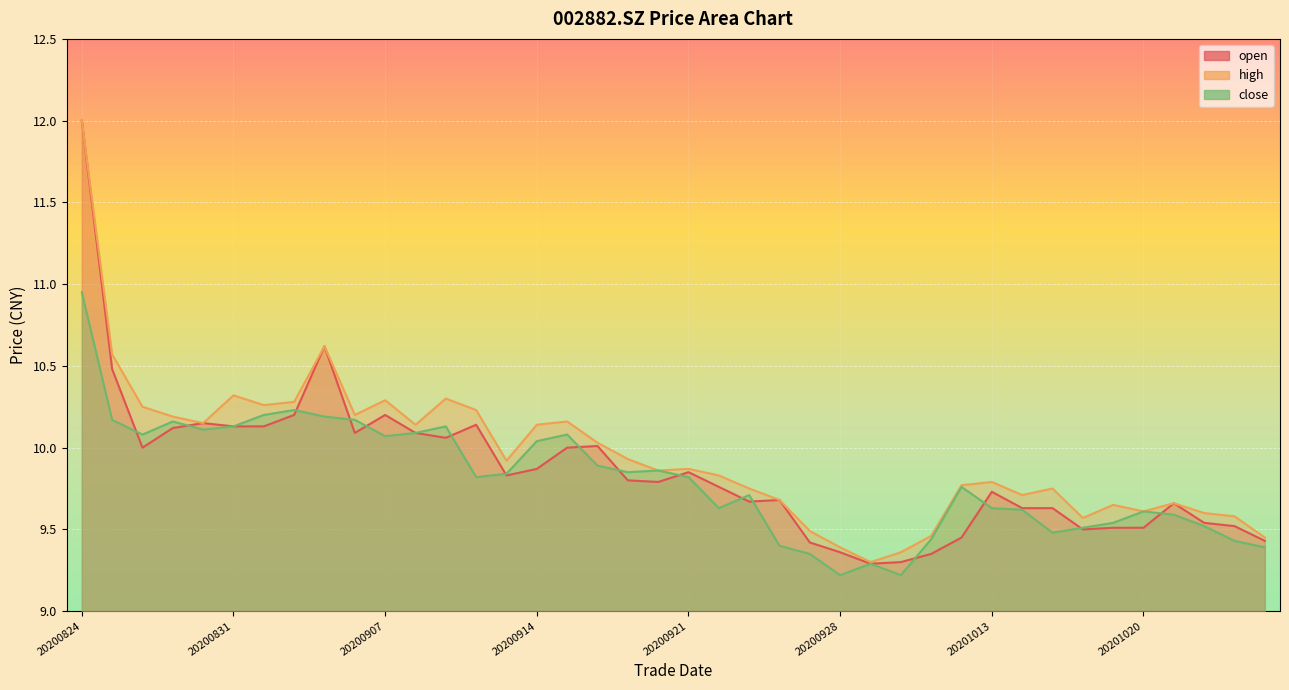

Reading left to right, list all the values displayed in this chart.

open: 20200824=12.0	20200825=10.5	20200826=10.0	20200827=10.1	20200828=10.2	20200831=10.1	20200901=10.1	20200902=10.2	20200903=10.6	20200904=10.1	20200907=10.2	20200908=10.1	20200909=10.1	20200910=10.1	20200911=9.8	20200914=9.9	20200915=10.0	20200916=10.0	20200917=9.8	20200918=9.8	20200921=9.8	20200922=9.8	20200923=9.7	20200924=9.7	20200925=9.4	20200928=9.4	20200929=9.3	20200930=9.3	20201009=9.3	20201012=9.4	20201013=9.7	20201014=9.6	20201015=9.6	20201016=9.5	20201019=9.5	20201020=9.5	20201021=9.7	20201022=9.5	20201023=9.5	20201026=9.4
high: 20200824=12.0	20200825=10.6	20200826=10.2	20200827=10.2	20200828=10.2	20200831=10.3	20200901=10.3	20200902=10.3	20200903=10.6	20200904=10.2	20200907=10.3	20200908=10.1	20200909=10.3	20200910=10.2	20200911=9.9	20200914=10.1	20200915=10.2	20200916=10.0	20200917=9.9	20200918=9.9	20200921=9.9	20200922=9.8	20200923=9.8	20200924=9.7	20200925=9.5	20200928=9.4	20200929=9.3	20200930=9.4	20201009=9.5	20201012=9.8	20201013=9.8	20201014=9.7	20201015=9.8	20201016=9.6	20201019=9.7	20201020=9.6	20201021=9.7	20201022=9.6	20201023=9.6	20201026=9.4
close: 20200824=10.9	20200825=10.2	20200826=10.1	20200827=10.2	20200828=10.1	20200831=10.1	20200901=10.2	20200902=10.2	20200903=10.2	20200904=10.2	20200907=10.1	20200908=10.1	20200909=10.1	20200910=9.8	20200911=9.8	20200914=10.0	20200915=10.1	20200916=9.9	20200917=9.8	20200918=9.9	20200921=9.8	20200922=9.6	20200923=9.7	20200924=9.4	20200925=9.3	20200928=9.2	20200929=9.3	20200930=9.2	20201009=9.4	20201012=9.8	20201013=9.6	20201014=9.6	20201015=9.5	20201016=9.5	20201019=9.5	20201020=9.6	20201021=9.6	20201022=9.5	20201023=9.4	20201026=9.4